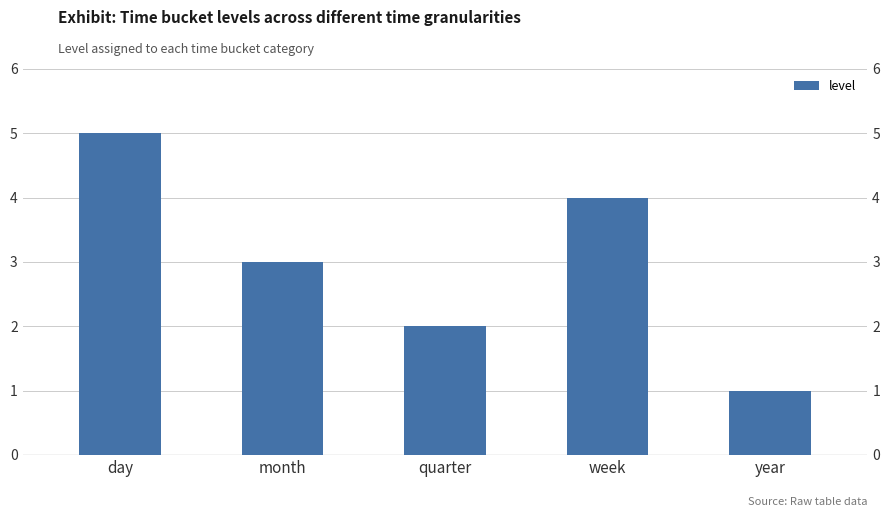

Are the bars grouped side by side (vs. stacked)?

No